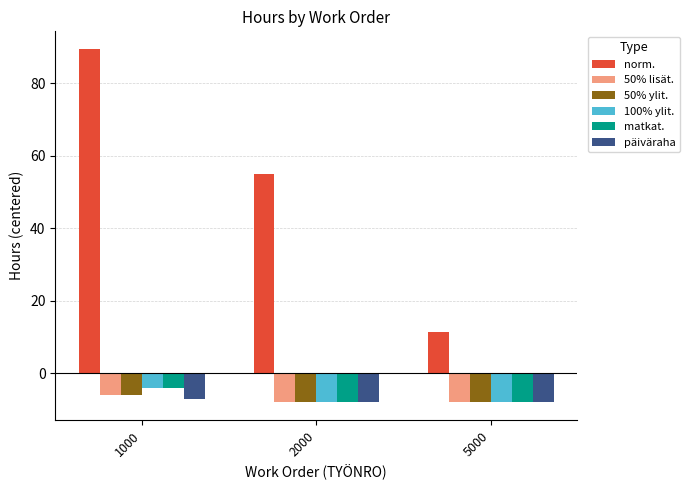

Which series has the largest total across all categories?

norm.